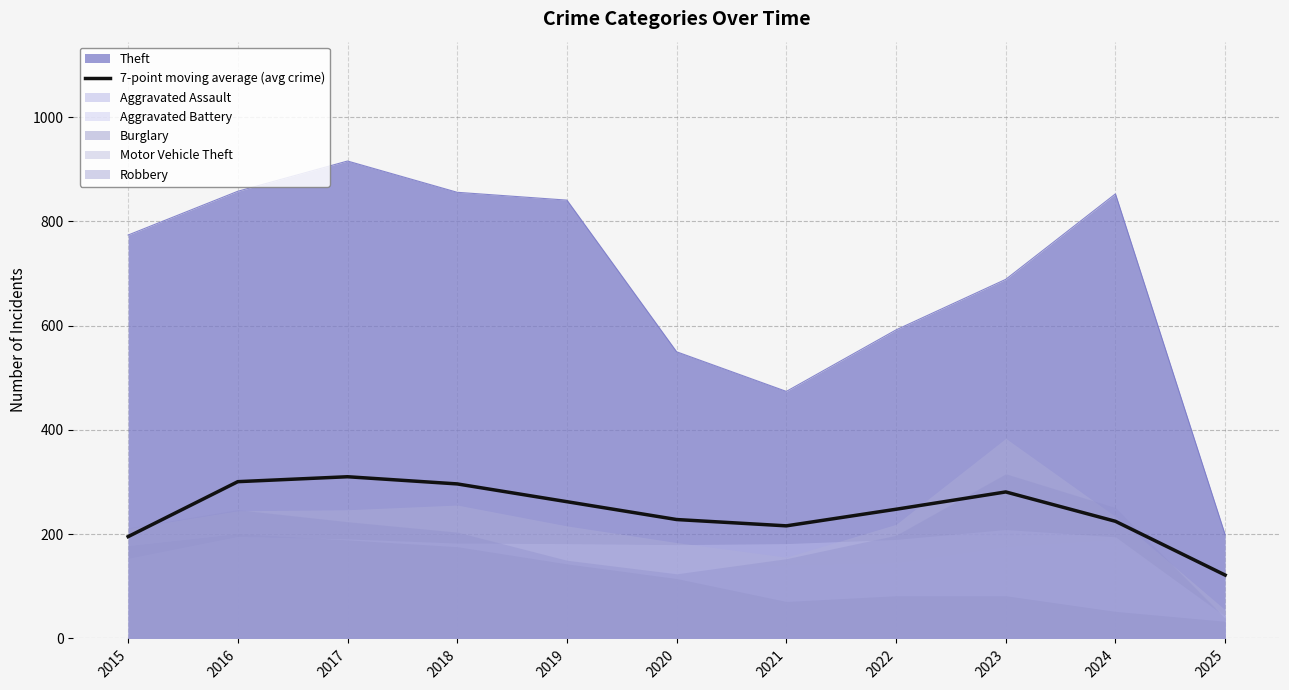

How many lines are shown in the chart?

1